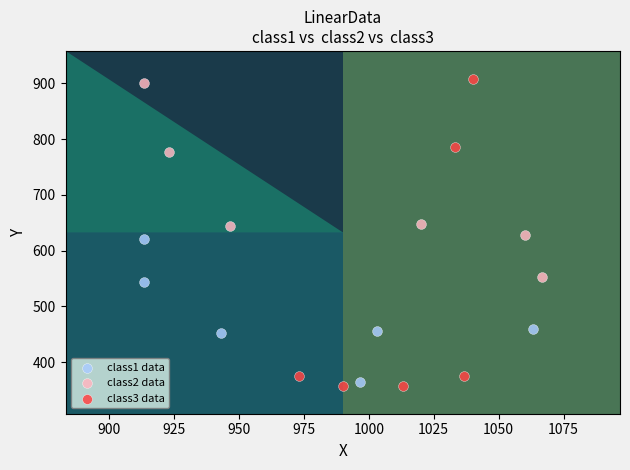

Which series has the largest Y range (max minus min)?

class3 data